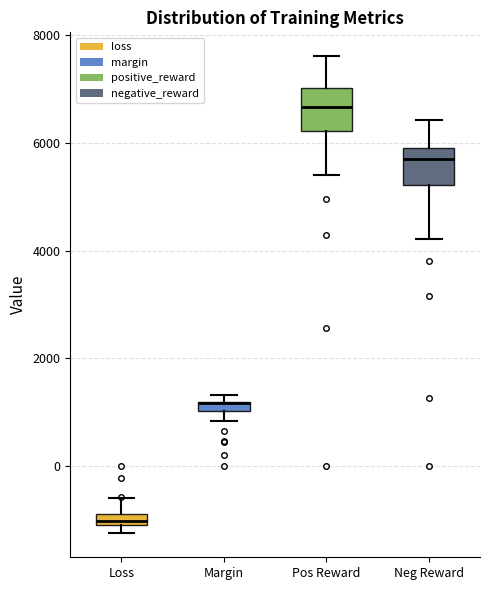

Where is the upper edge of the box for Margin on the y-axis? The values are not printed on the chart, so give them approximately, as read against the axis.

1200